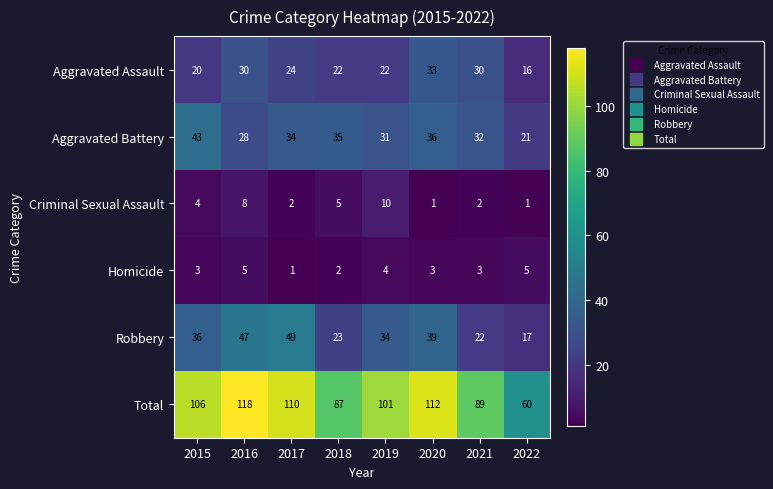

At how many categories does at least one series exceed 35?

8